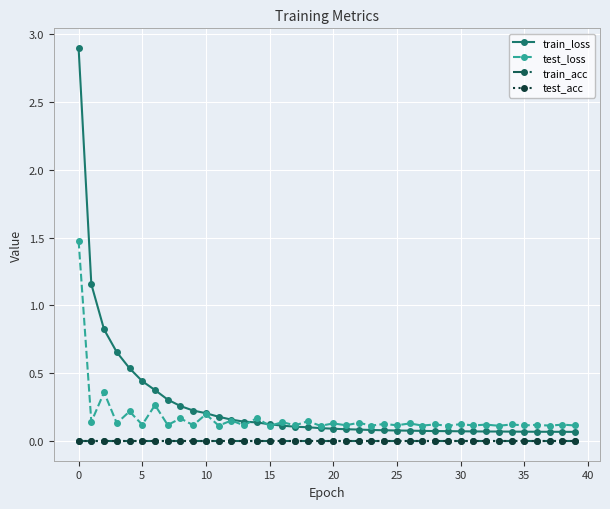

Is this an area chart (filled region under the line)?

No